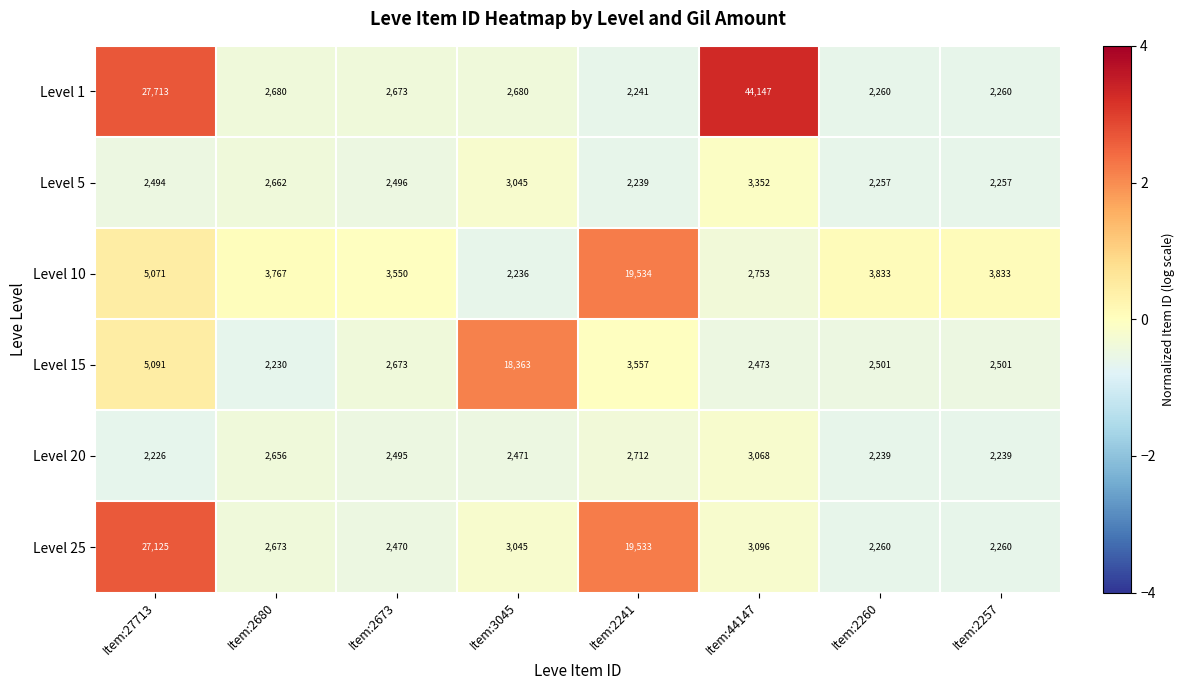

True or false: Level 20 has a value of 816 at Item:27713.

False